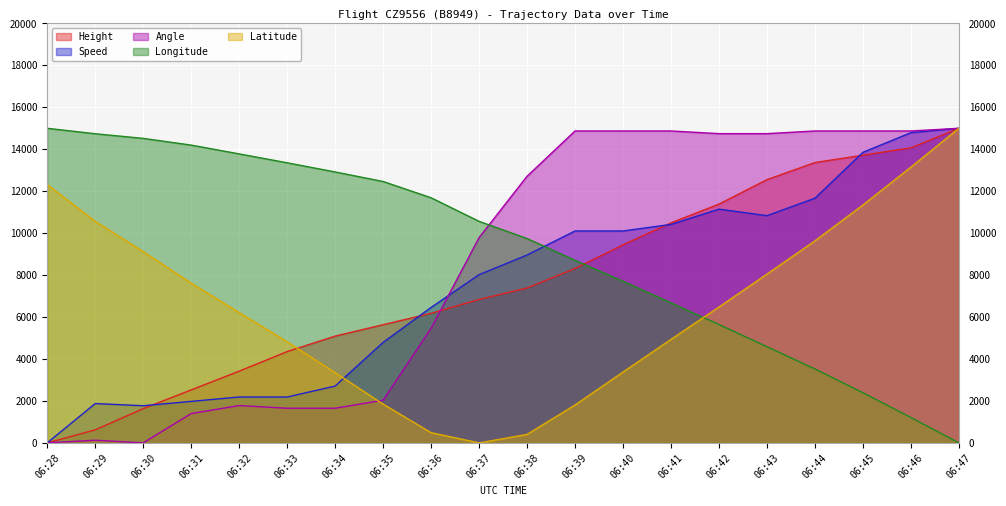

How many times do Speed and Longitude cross each other?

1